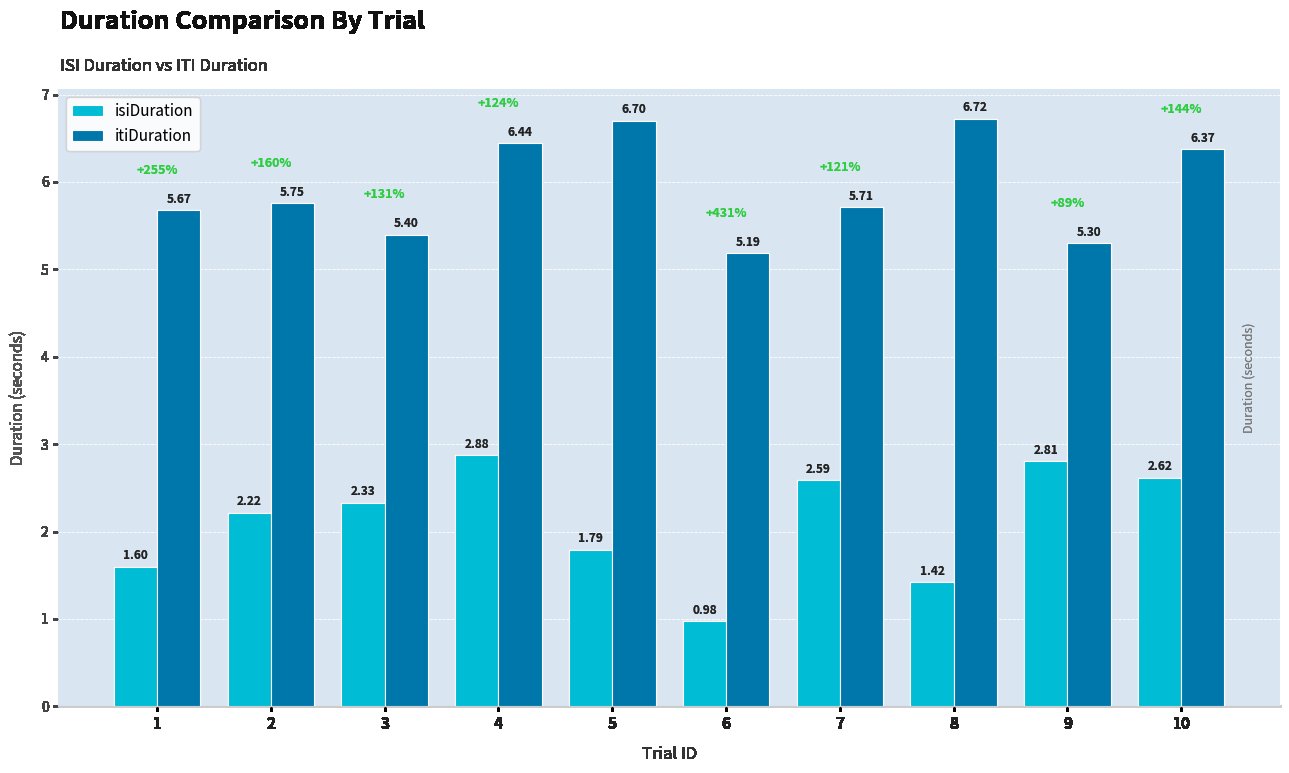

What is the difference between the isiDuration values at 3 and 1?

0.7